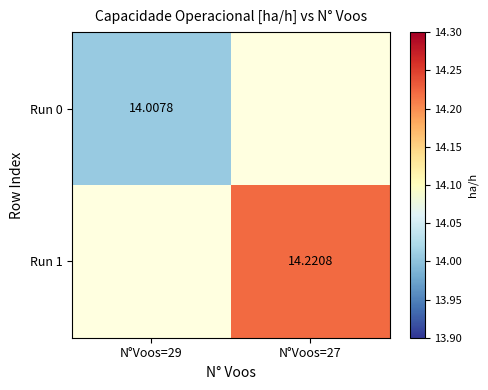

What is the maximum value shown in the chart?

14.2